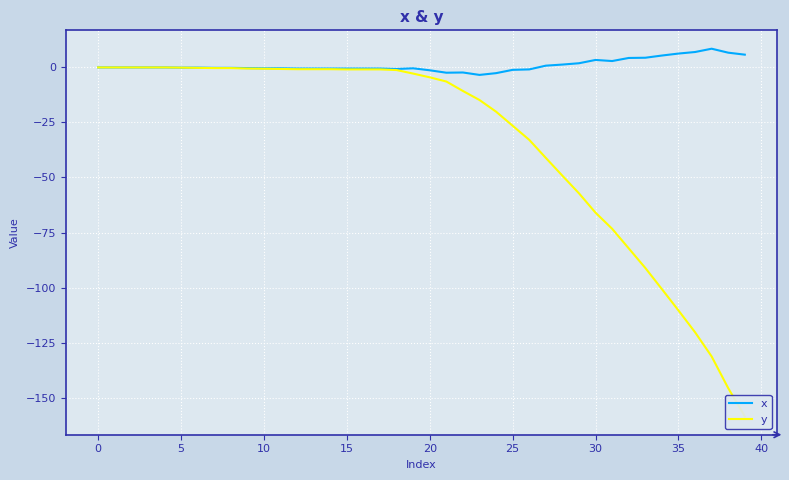

List the series in order of their overall mean, lowest first.

y, x